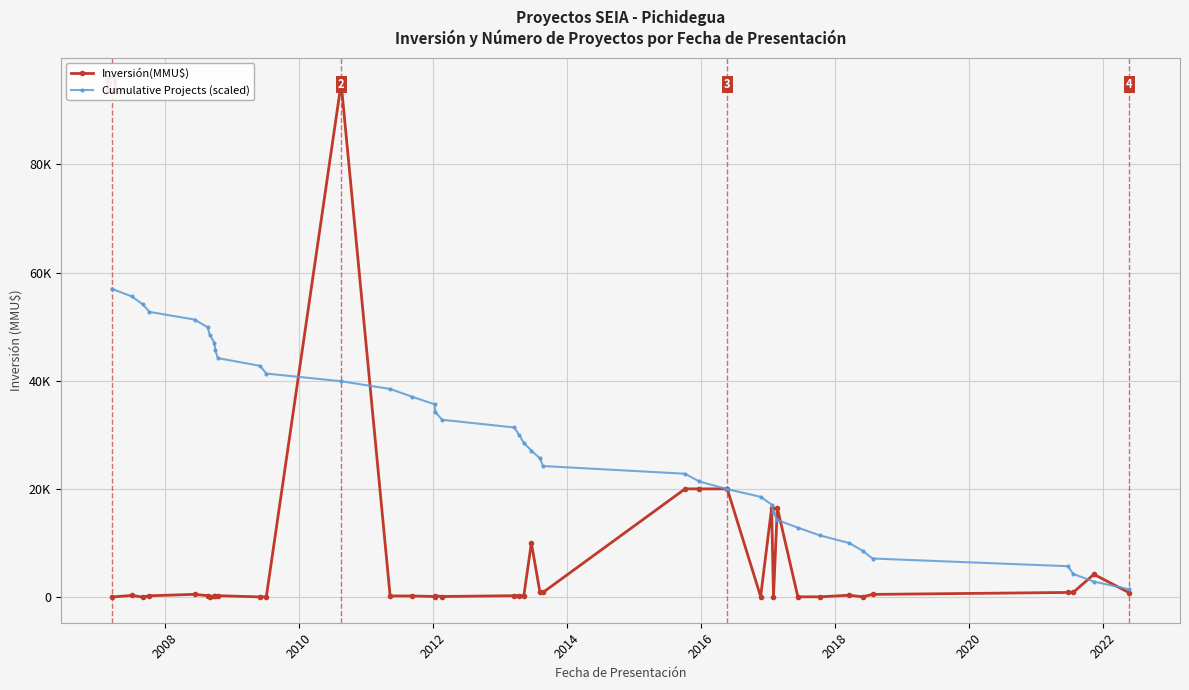

Which series ends up on top after the final intersection of Cumulative Projects (scaled) and Inversión(MMU$)?

Cumulative Projects (scaled)